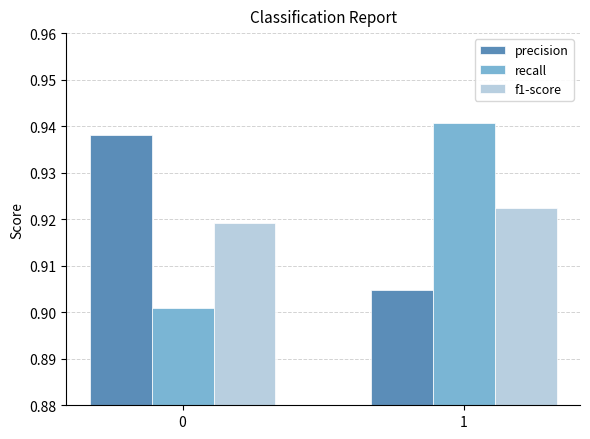

What is the total value across all series at 1?

2.8